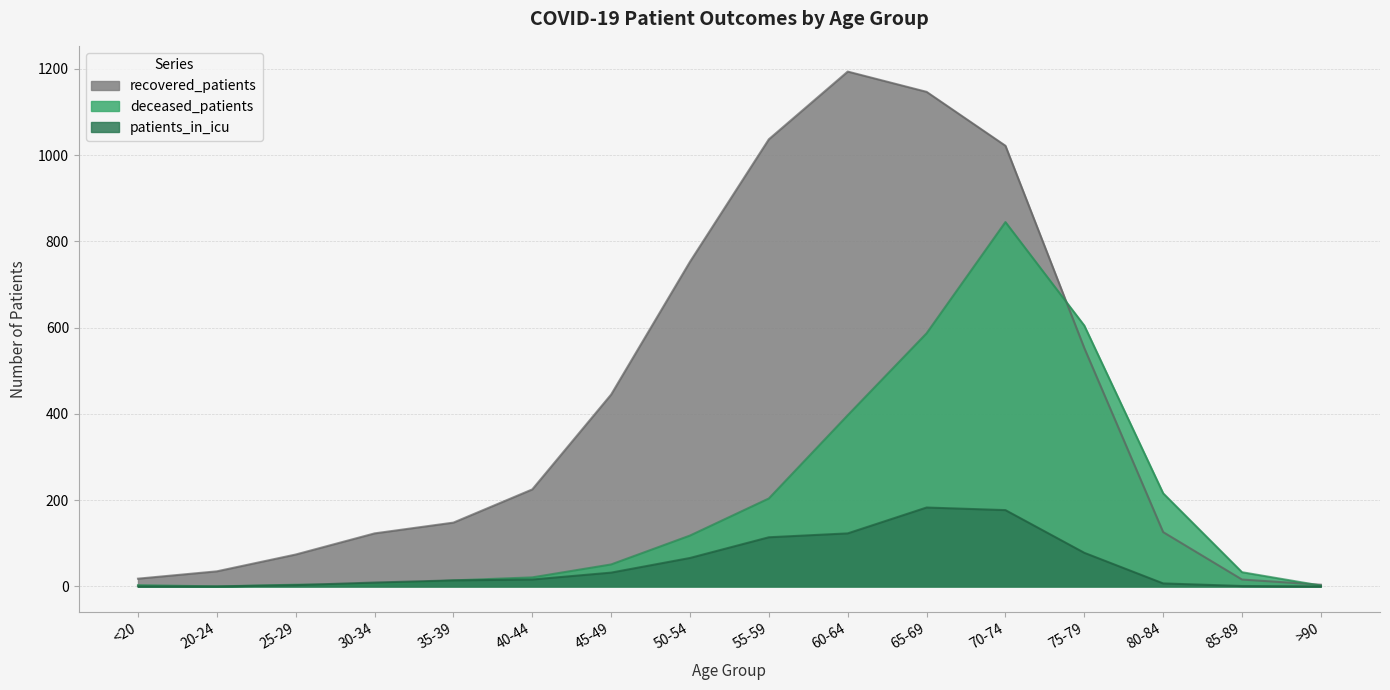

Reading left to right, extract all data points from this chart.

recovered_patients: <20=18	20-24=35	25-29=74	30-34=123	35-39=148	40-44=225	45-49=445	50-54=753	55-59=1037	60-64=1194	65-69=1147	70-74=1022	75-79=553	80-84=126	85-89=16	>90=4
deceased_patients: <20=3	20-24=0	25-29=4	30-34=4	35-39=14	40-44=21	45-49=51	50-54=118	55-59=204	60-64=397	65-69=587	70-74=845	75-79=605	80-84=216	85-89=33	>90=2
patients_in_icu: <20=0	20-24=0	25-29=3	30-34=9	35-39=14	40-44=16	45-49=32	50-54=66	55-59=114	60-64=123	65-69=183	70-74=177	75-79=78	80-84=7	85-89=1	>90=0